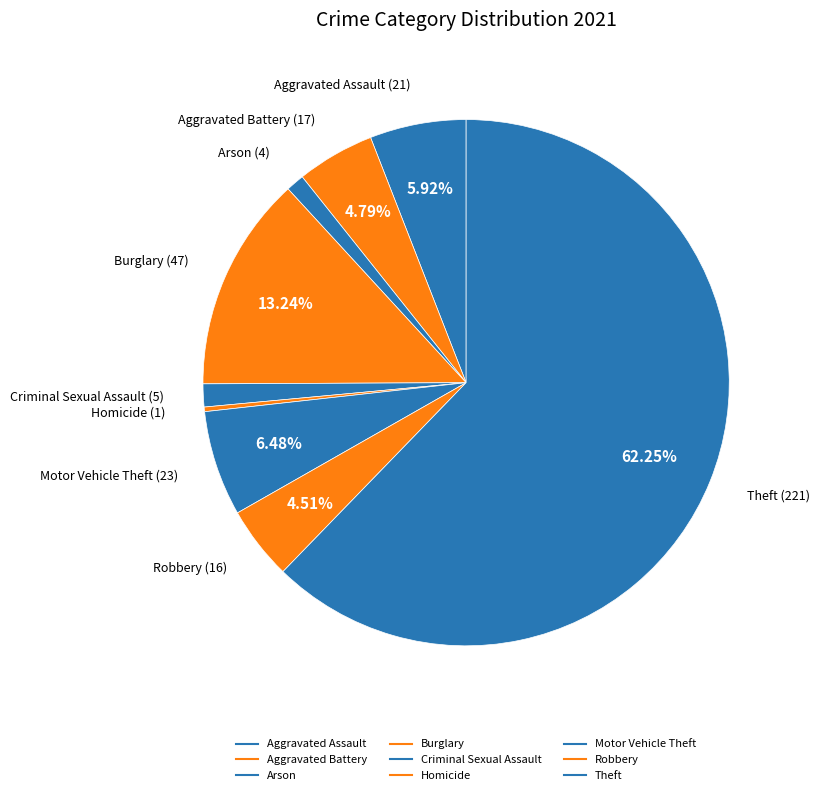

How many segments does this pie chart have?

9